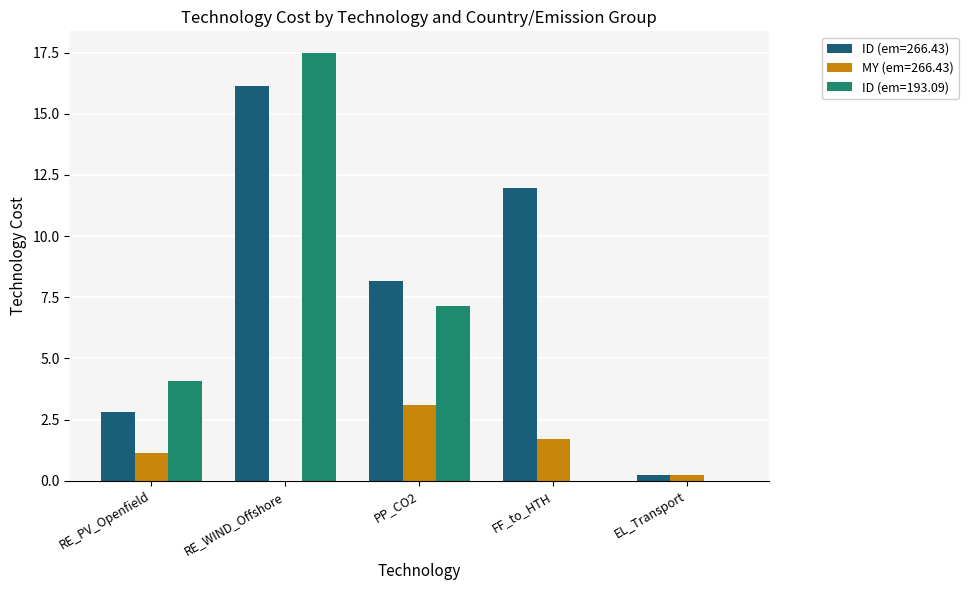

What value does the MY (em=266.43) series have at PP_CO2?

3.1